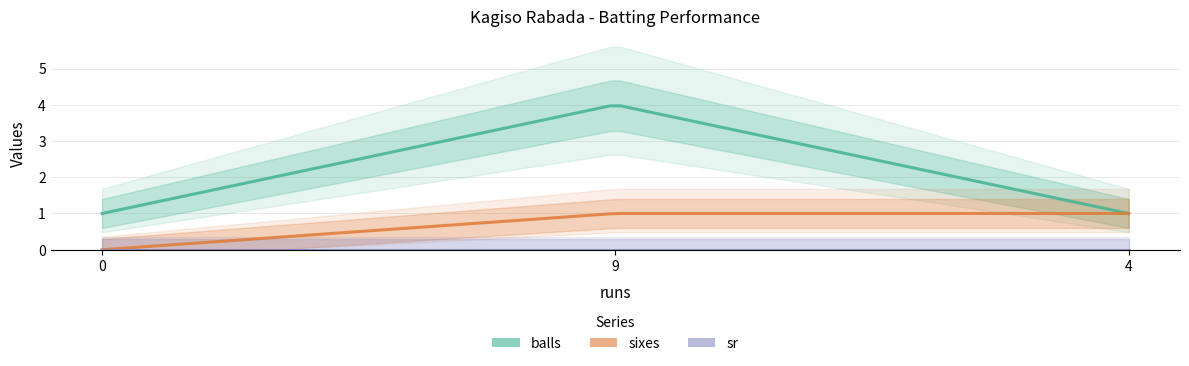

List the labels in order of balls value, smallest first.

0, 4, 9